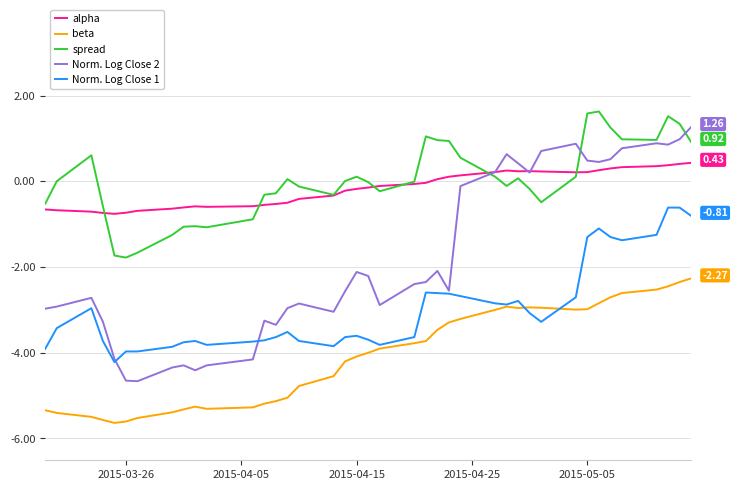

True or false: Norm. Log Close 2 and beta intersect in this chart.

False